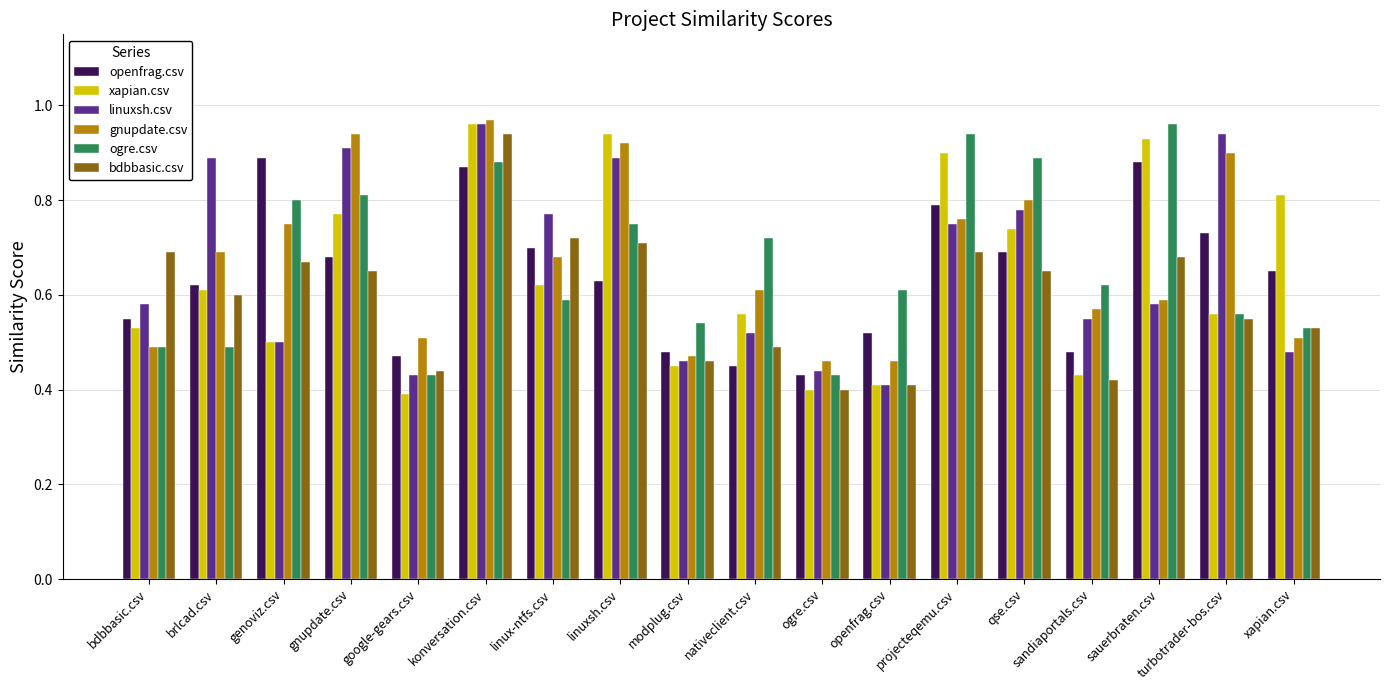

What is the sum of the xapian.csv values at linuxsh.csv and nativeclient.csv?

1.5